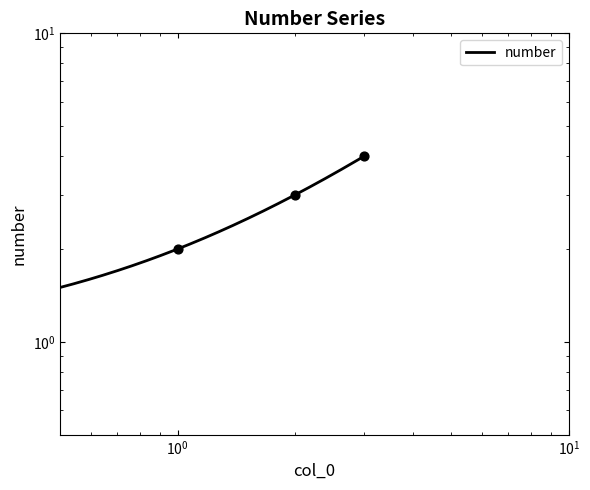

Between 1 and 0, which is larger?

1